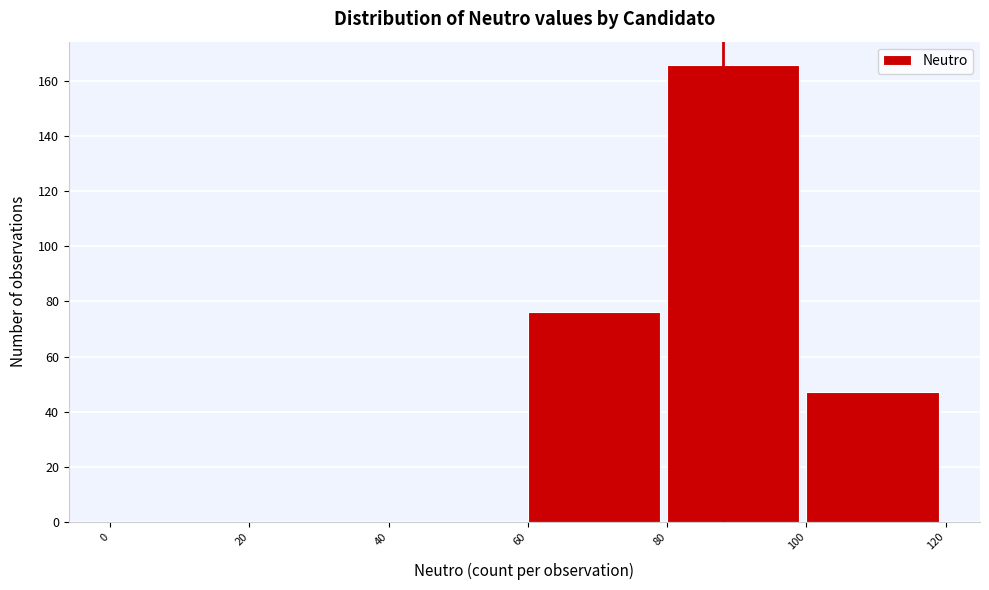

Reading left to right, list every bar in this chart as the range it spans on the x-axis followed by its height. The values are not printed on the chart, so give them approximately, as read against the axis.

0 to 20: 0
20 to 40: 0
40 to 60: 0
60 to 80: 76
80 to 100: 166
100 to 120: 48